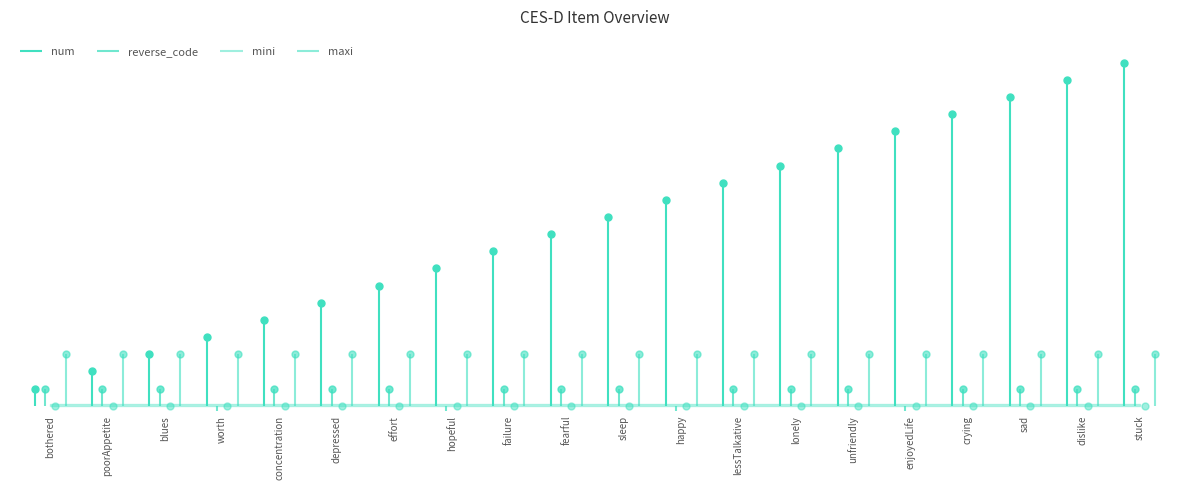

What is the label of the 13th point from the left?

lessTalkative